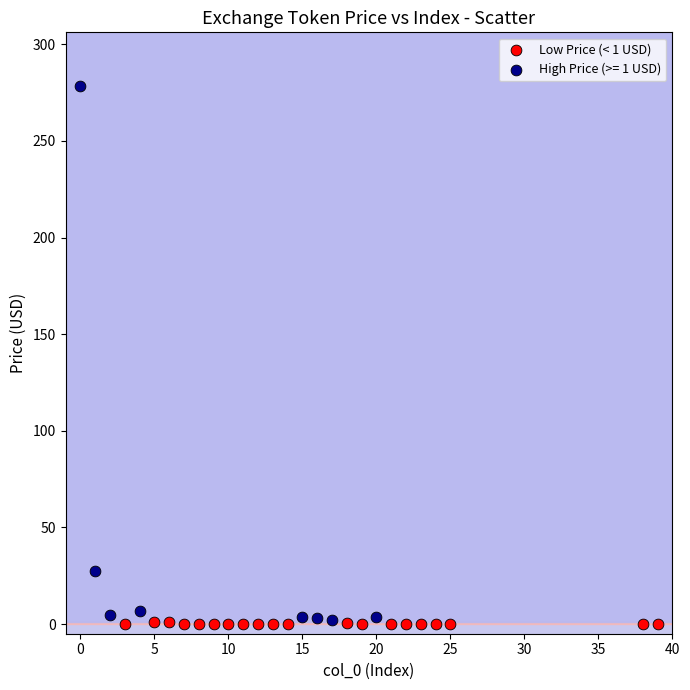

Which series has the widest spread of Y values?

High Price (>= 1 USD)